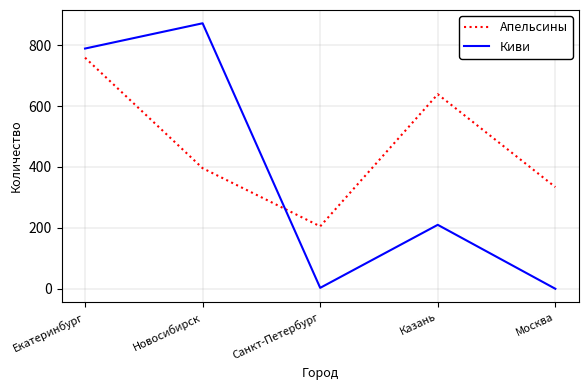

Does the chart have visible grid lines?

Yes